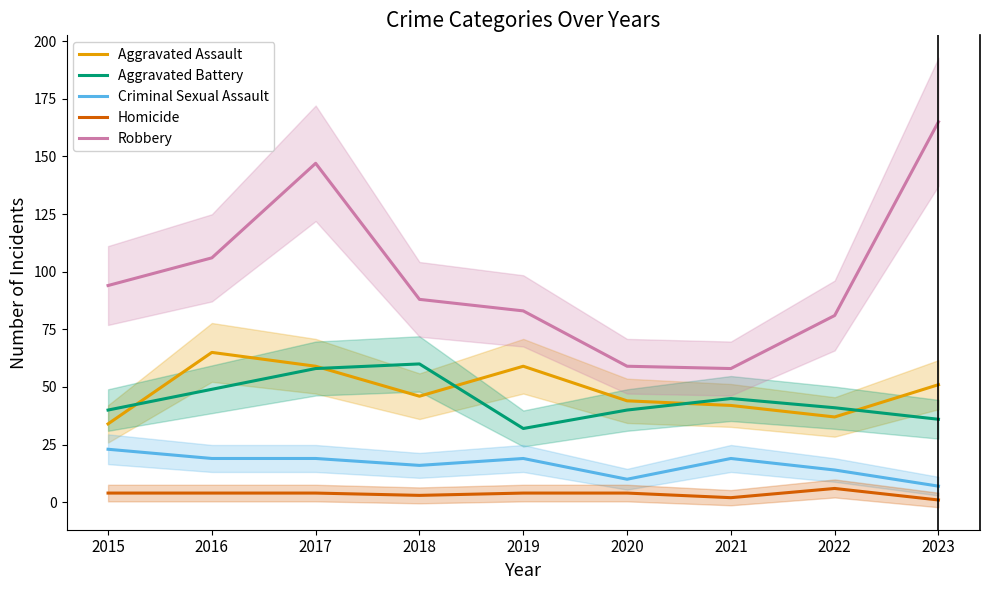

What are all the series names shown in the legend?

Aggravated Assault, Aggravated Battery, Criminal Sexual Assault, Homicide, Robbery